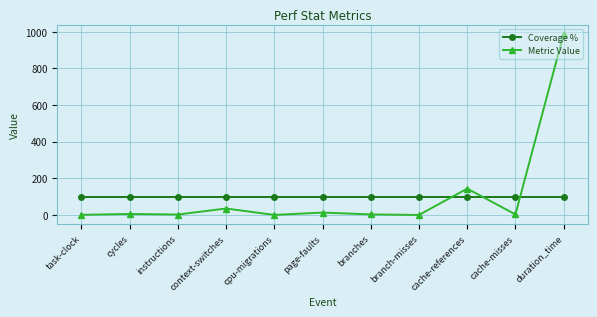

How many lines are shown in the chart?

2